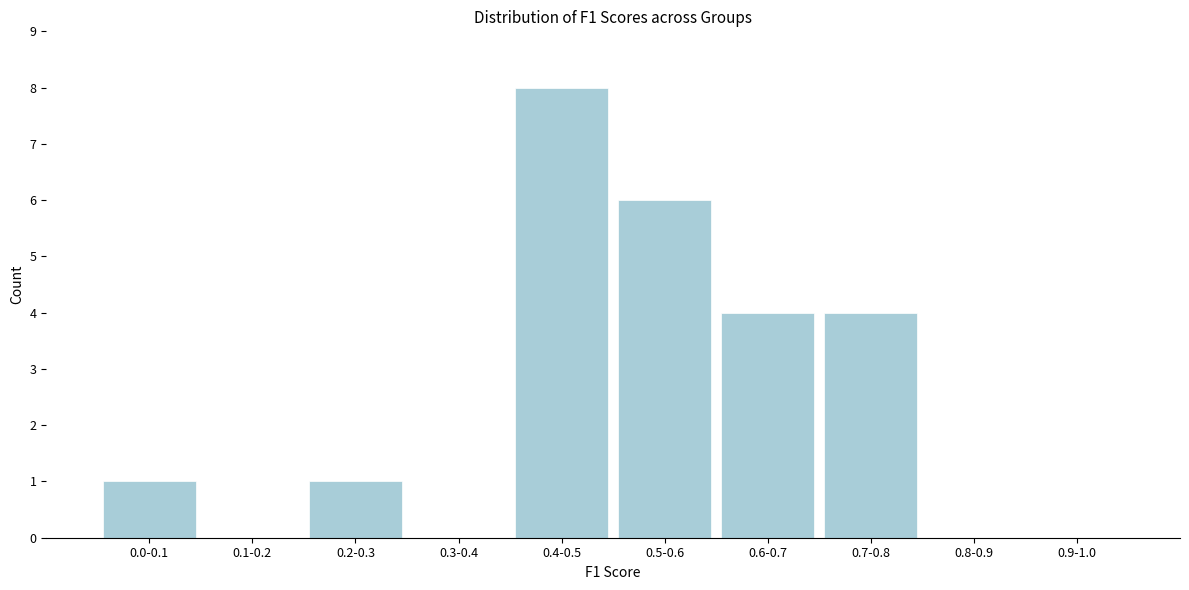

Reading left to right, what are all the values shown in this chart?

0.0-0.1=1	0.1-0.2=0	0.2-0.3=1	0.3-0.4=0	0.4-0.5=8	0.5-0.6=6	0.6-0.7=4	0.7-0.8=4	0.8-0.9=0	0.9-1.0=0